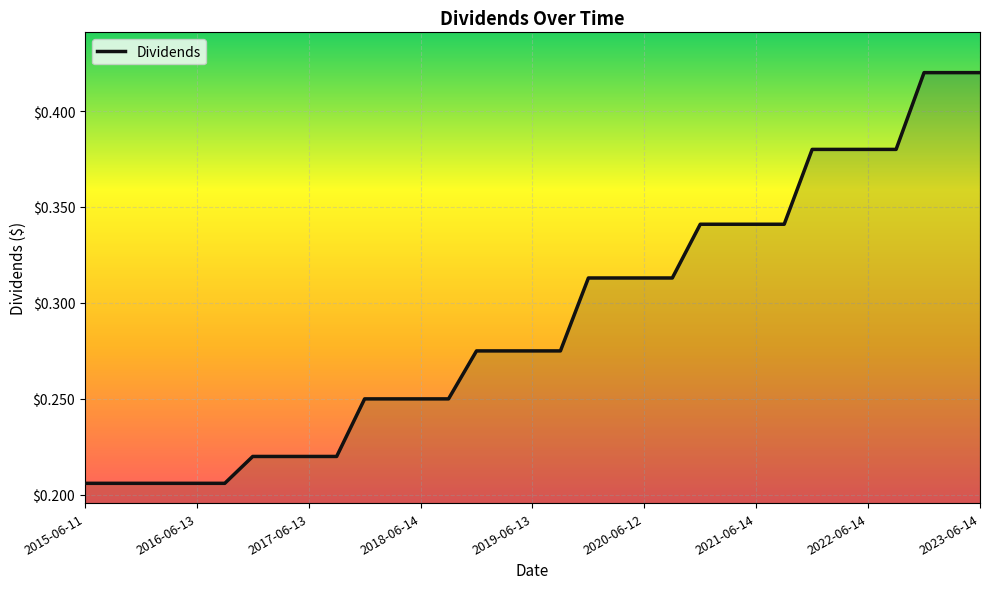

How many lines are shown in the chart?

1